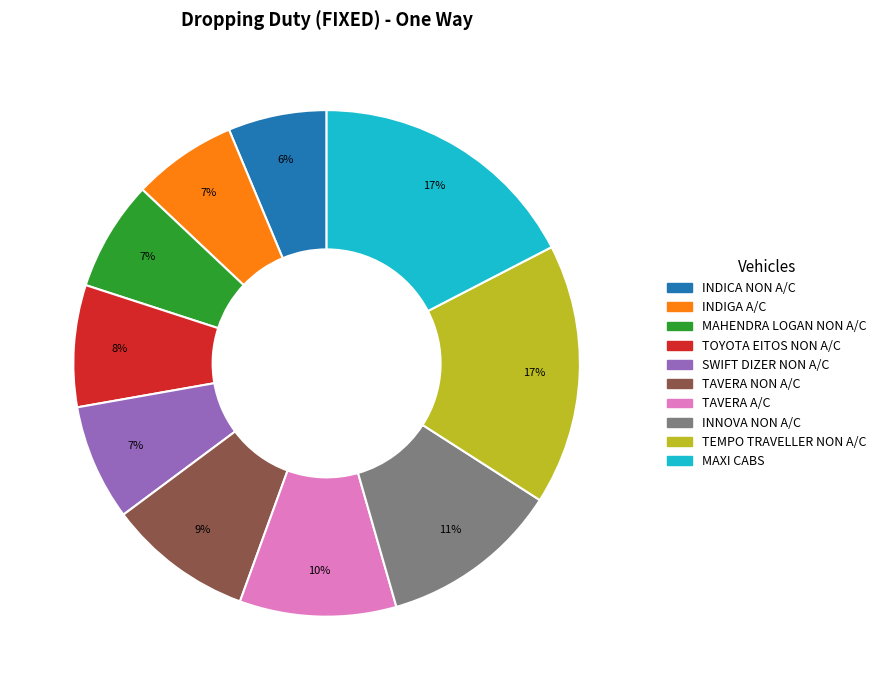

To the nearest percent, what is the difference between the largest and smallest slice percentages?

11%